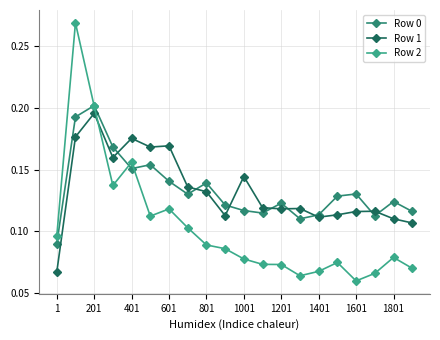

True or false: Row 1 has more than 0 interior local peaks.

True